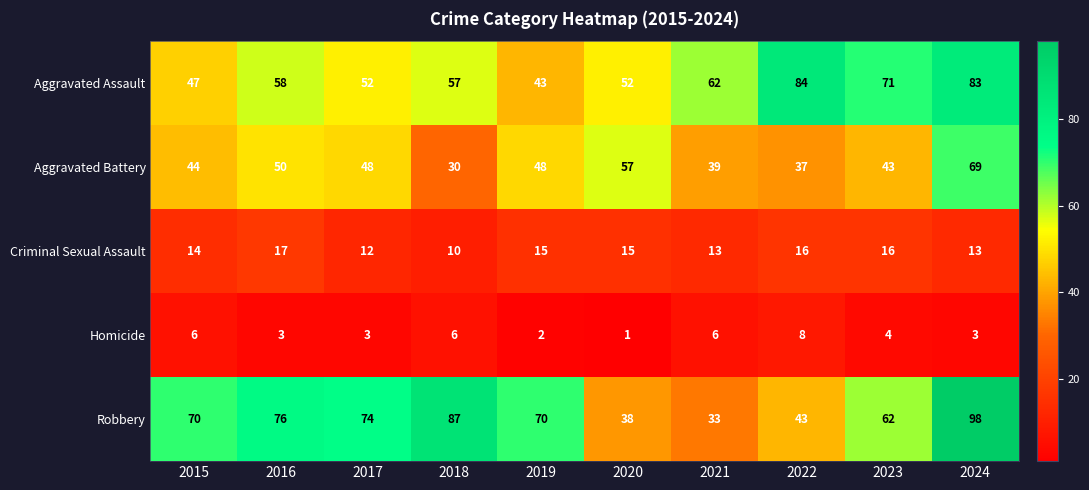

Which series has the largest total across all categories?

Robbery